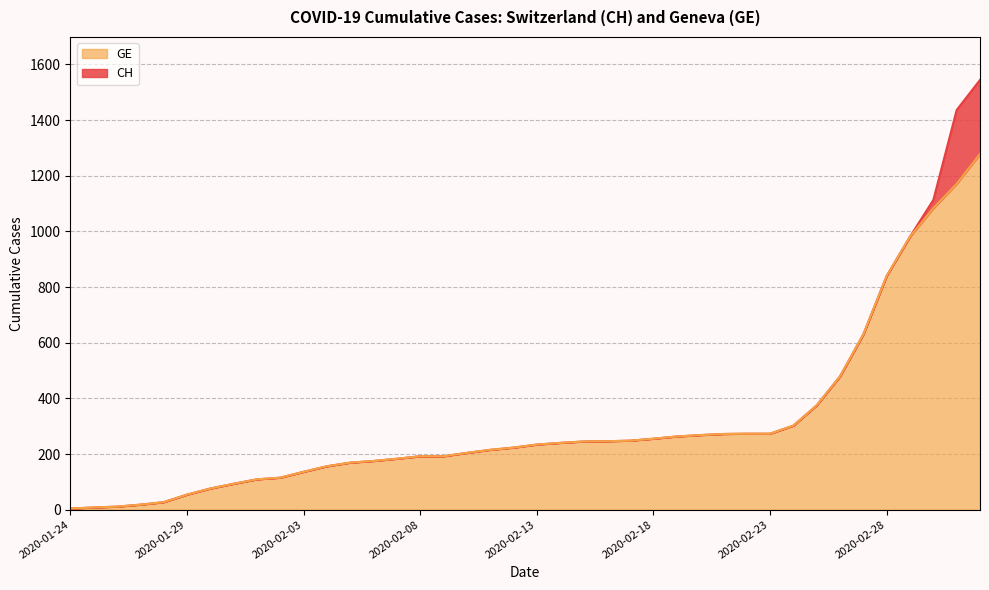

What is the label of the 12th point from the left?

2020-02-04